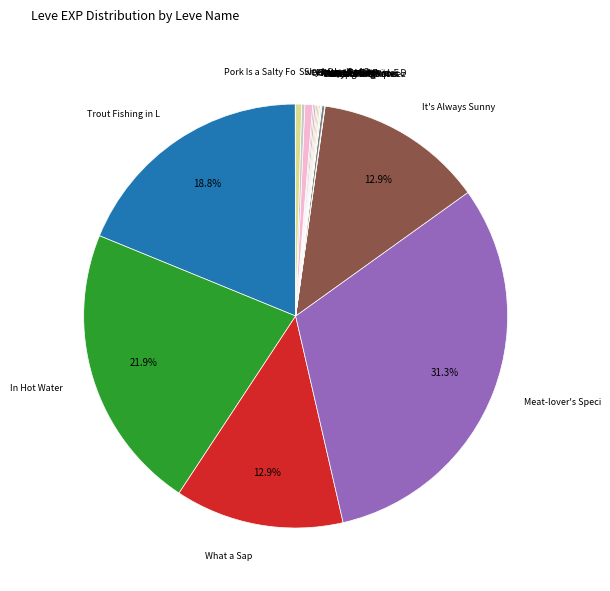

Does any single category account for the majority?

No